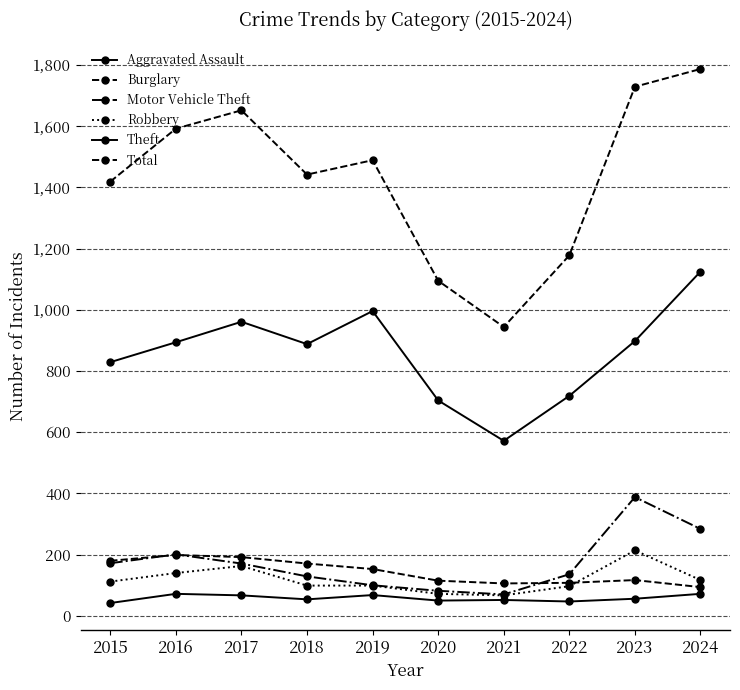

True or false: Total and Robbery intersect in this chart.

False